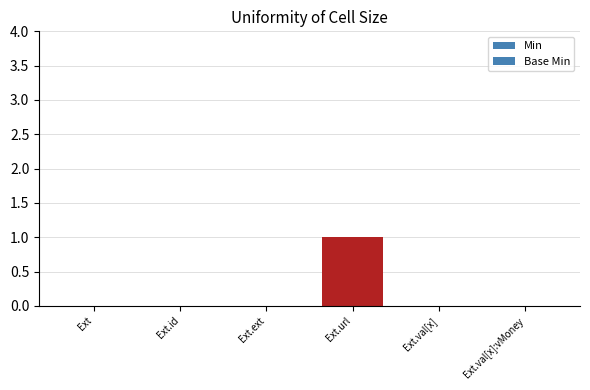

Where is Base Min nearest to the value 0?

Ext